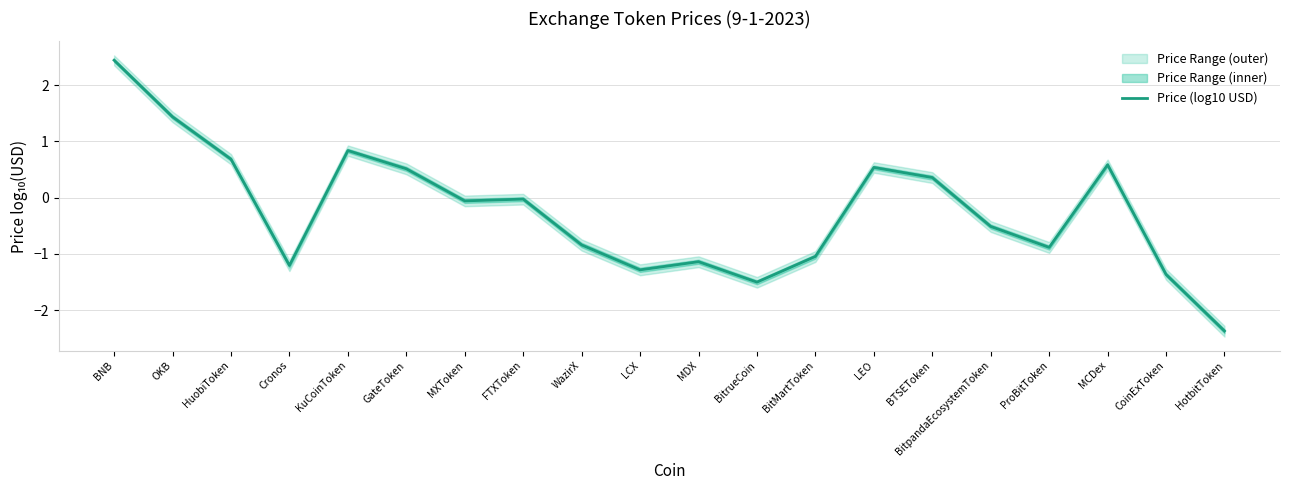

What is the label of the 2nd point from the left?

OKB